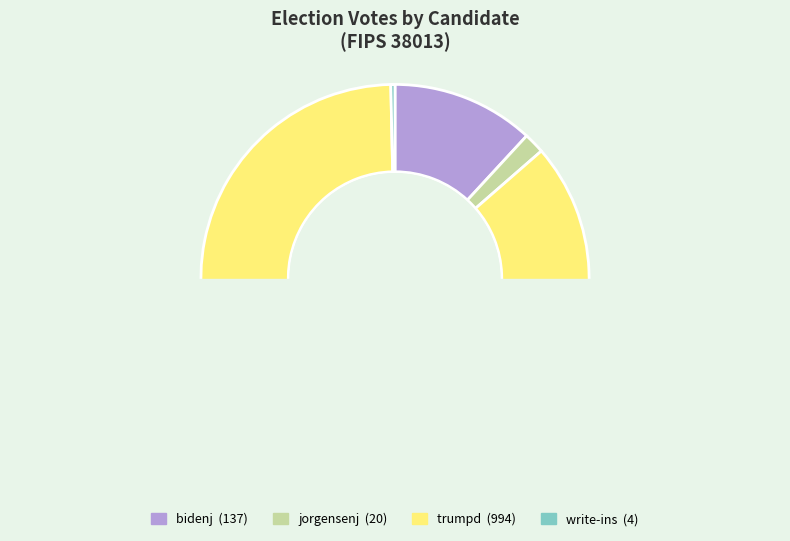

Approximately how many times larger is the value at bidenj compared to write-ins?

34.2